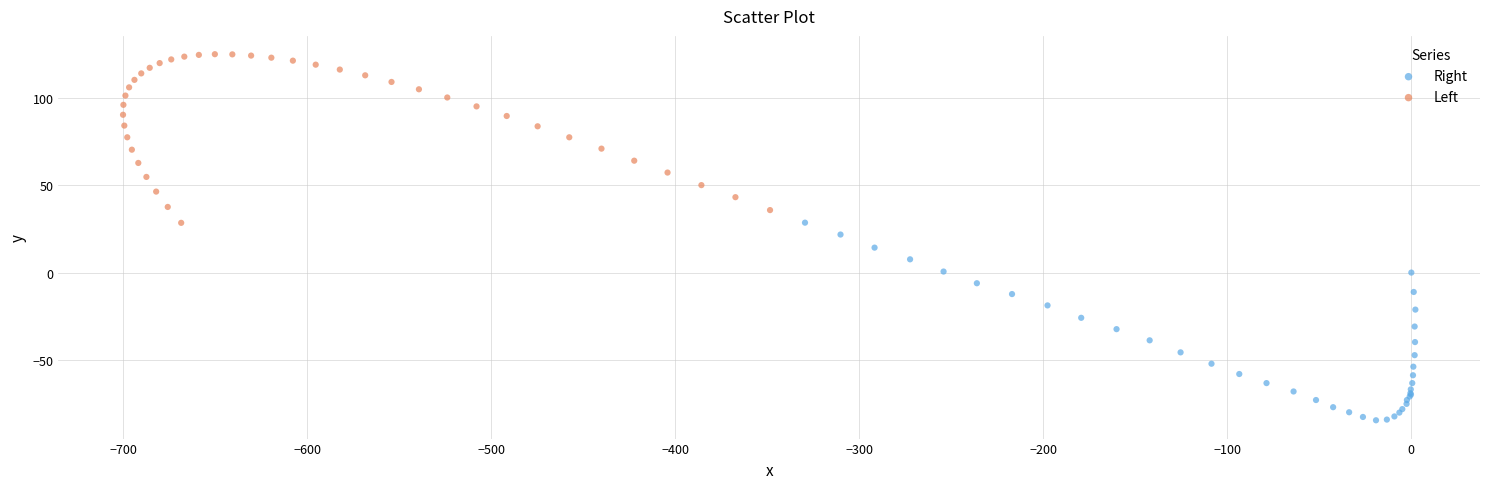

Which series reaches the maximum Y coordinate?

Left